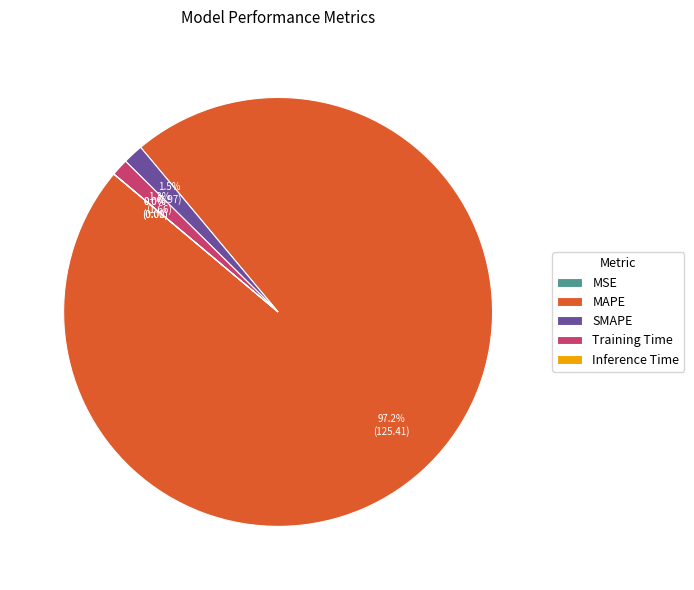

Does MAPE account for over 50% of the chart?

Yes